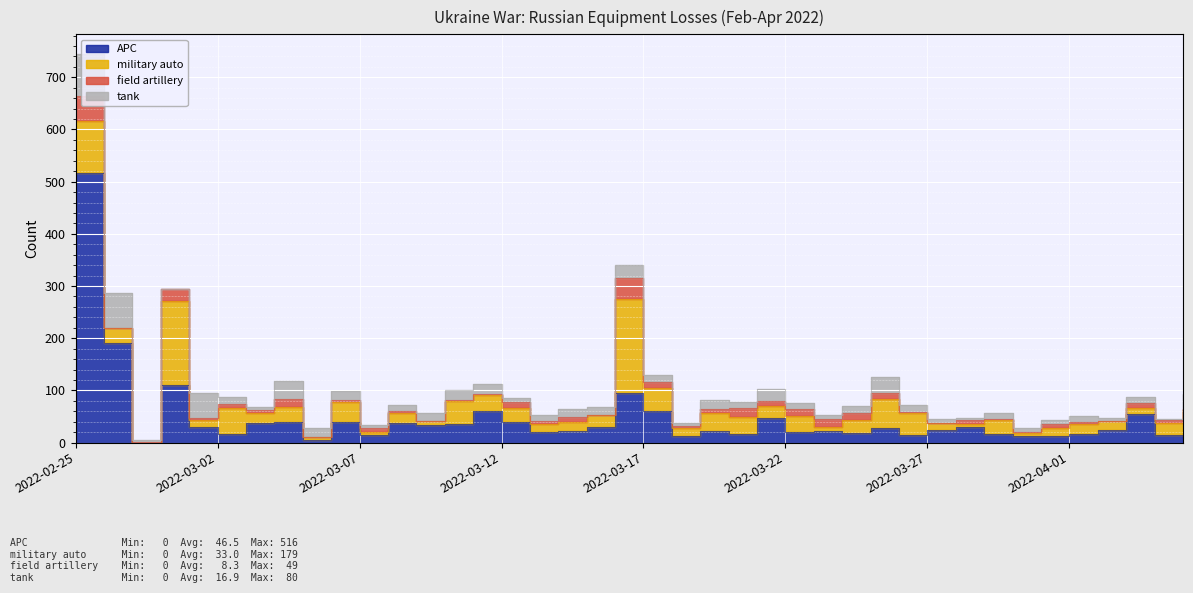

Where is the first local minimum for field artillery?

2022-02-26